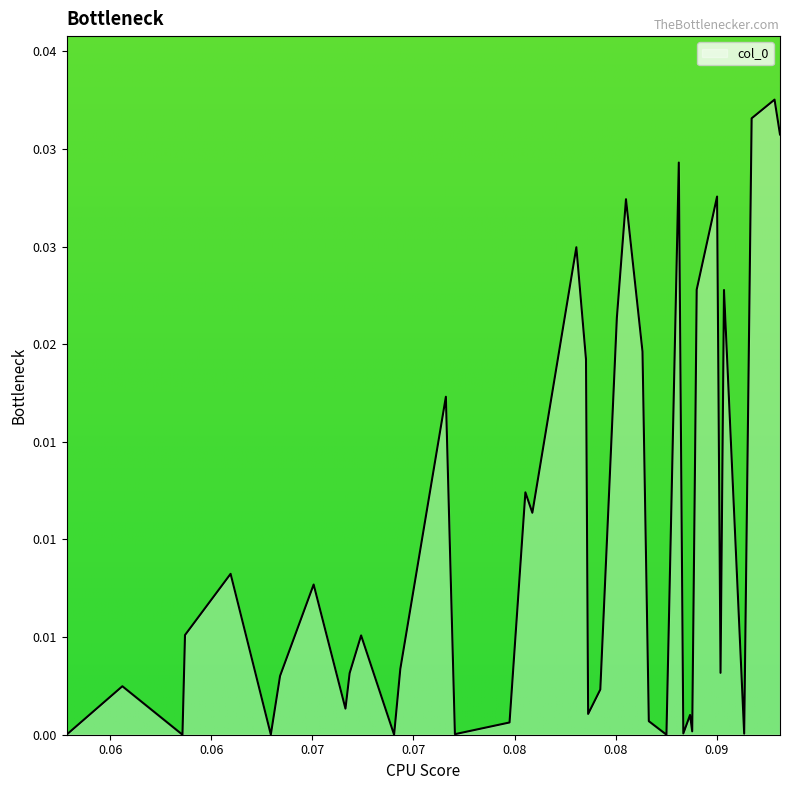

What is the sum of all values?

0.4